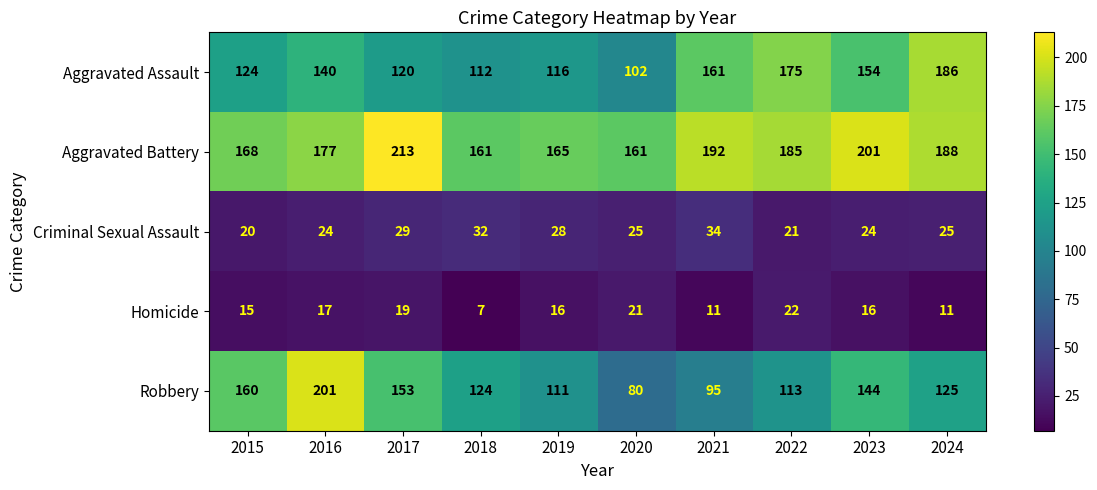

What is the sum of all Aggravated Battery values?

1811